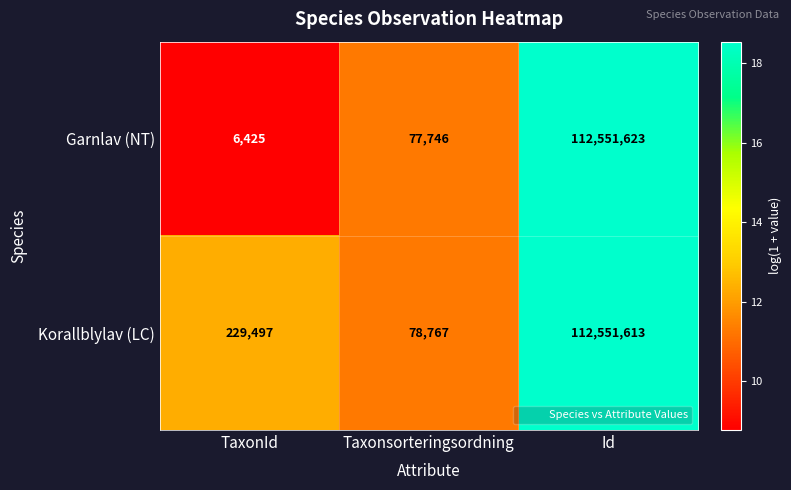

What is the average value of the Korallblylav (LC) series?

37619959